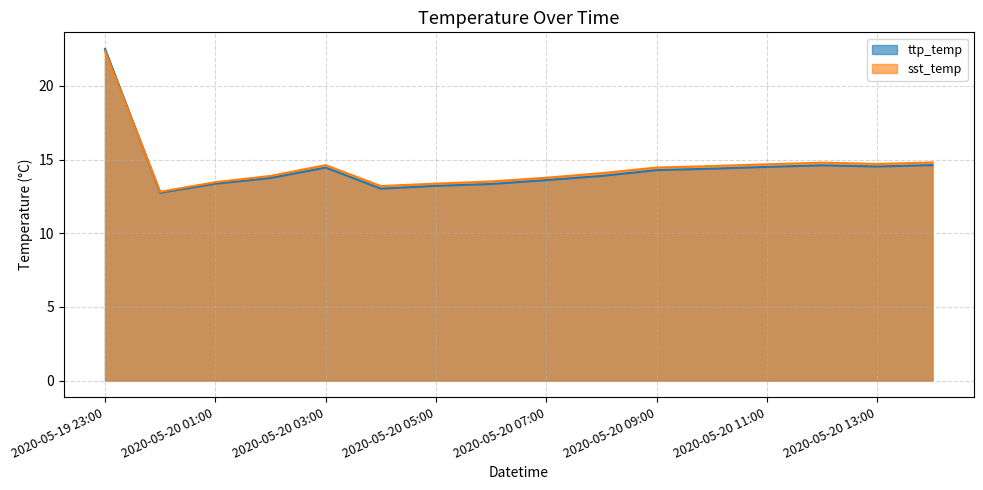

Does the chart display data point markers on the line(s)?

No